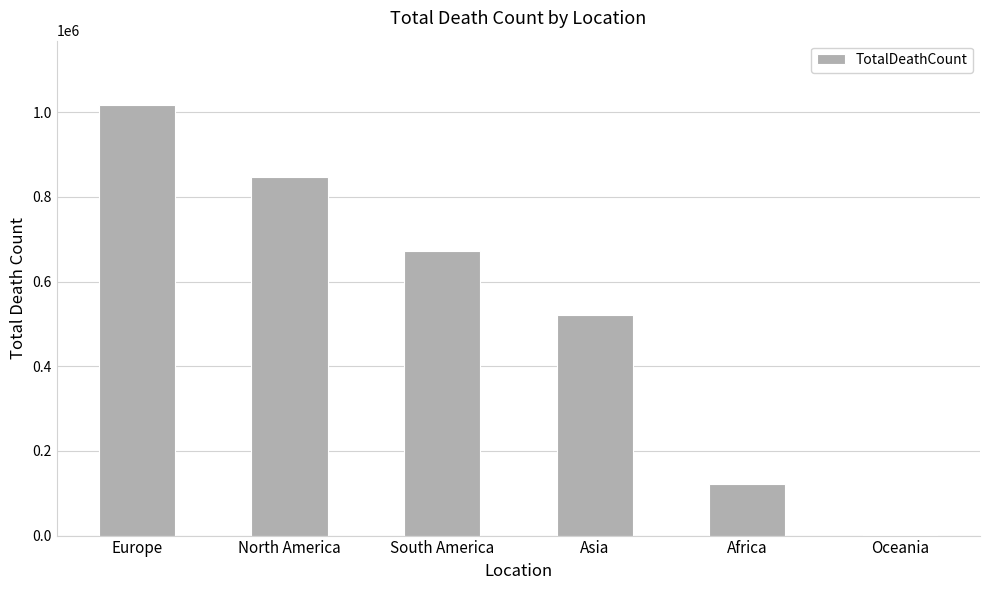

True or false: the data shows 121784 at Africa.

True